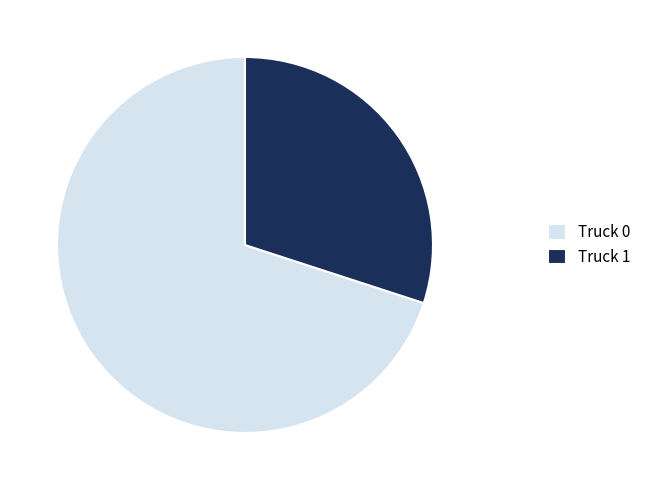

Do Truck 0 and Truck 1 together represent more than half of the pie?

Yes